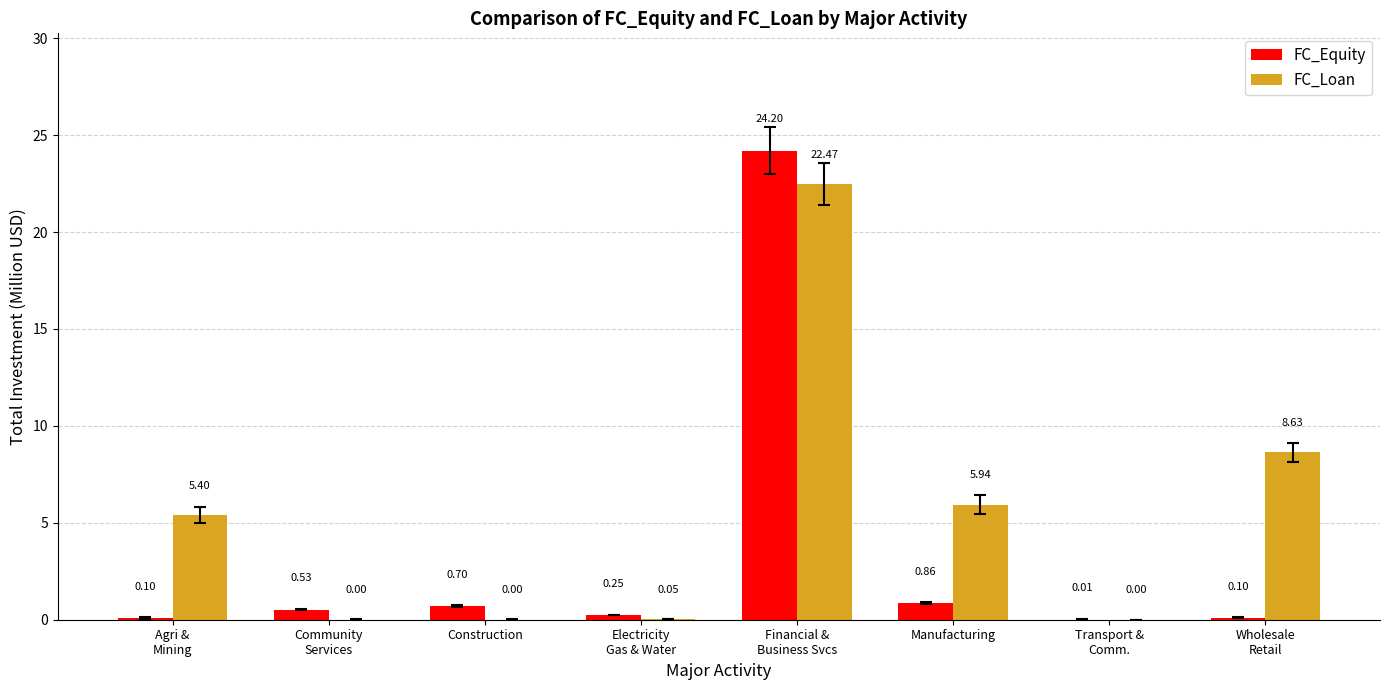

At which label is FC_Equity closest to 12?

Manufacturing